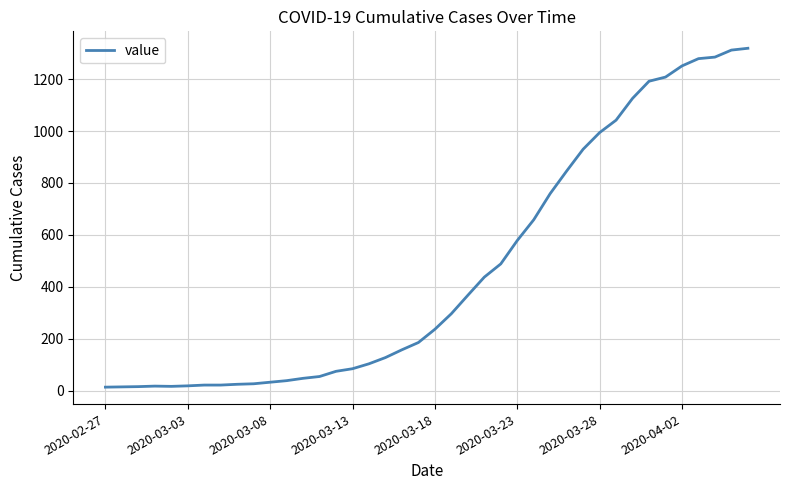

What is the maximum value shown in the chart?

1319